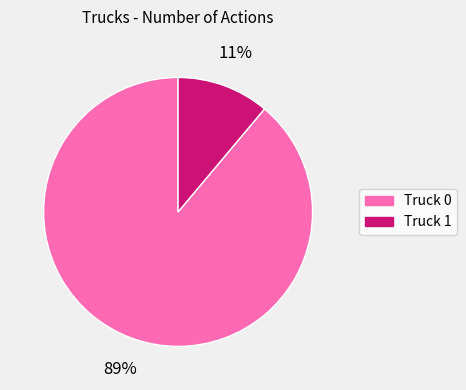

Which category has the smallest portion of the pie?

Truck 1